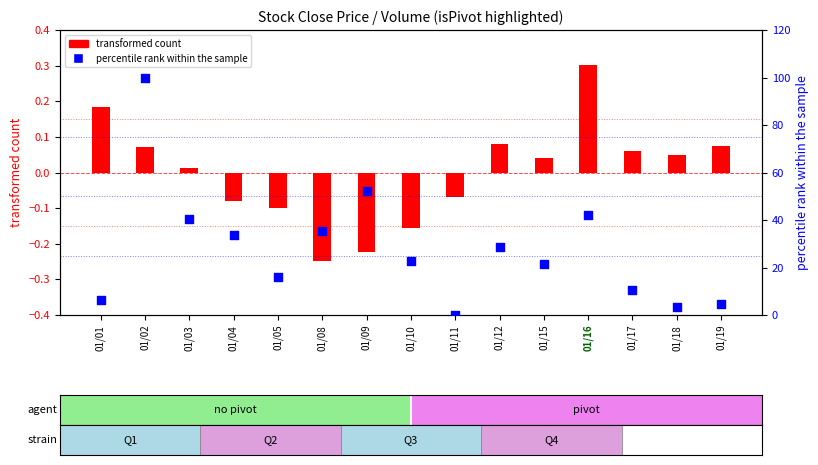

At which category is the sum across all series the highest?

01/02